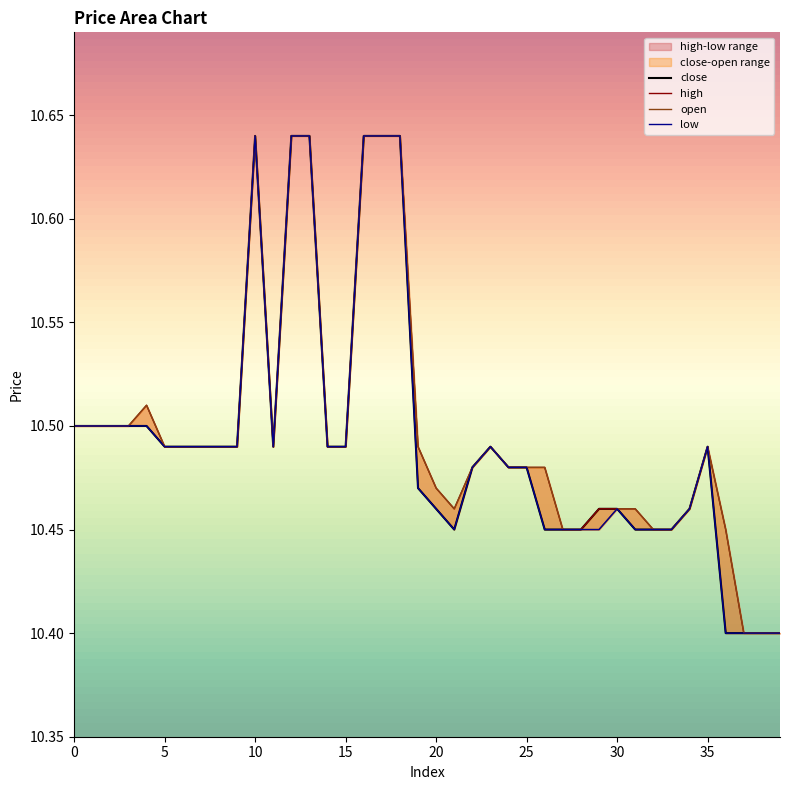

True or false: low and open intersect in this chart.

False